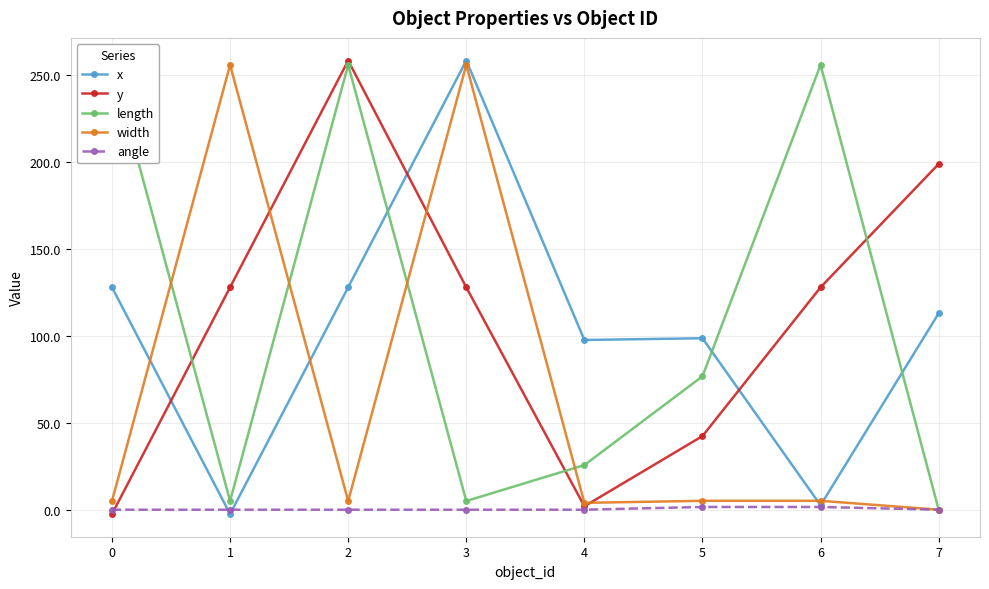

What is the difference between the length values at 2 and 3?

251.0